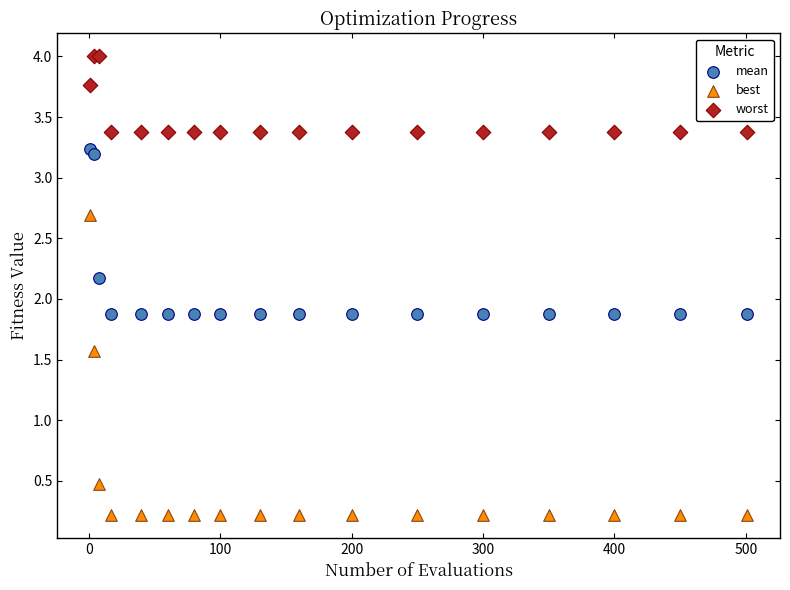

In the best series, what Y value is closest to 1?

0.5